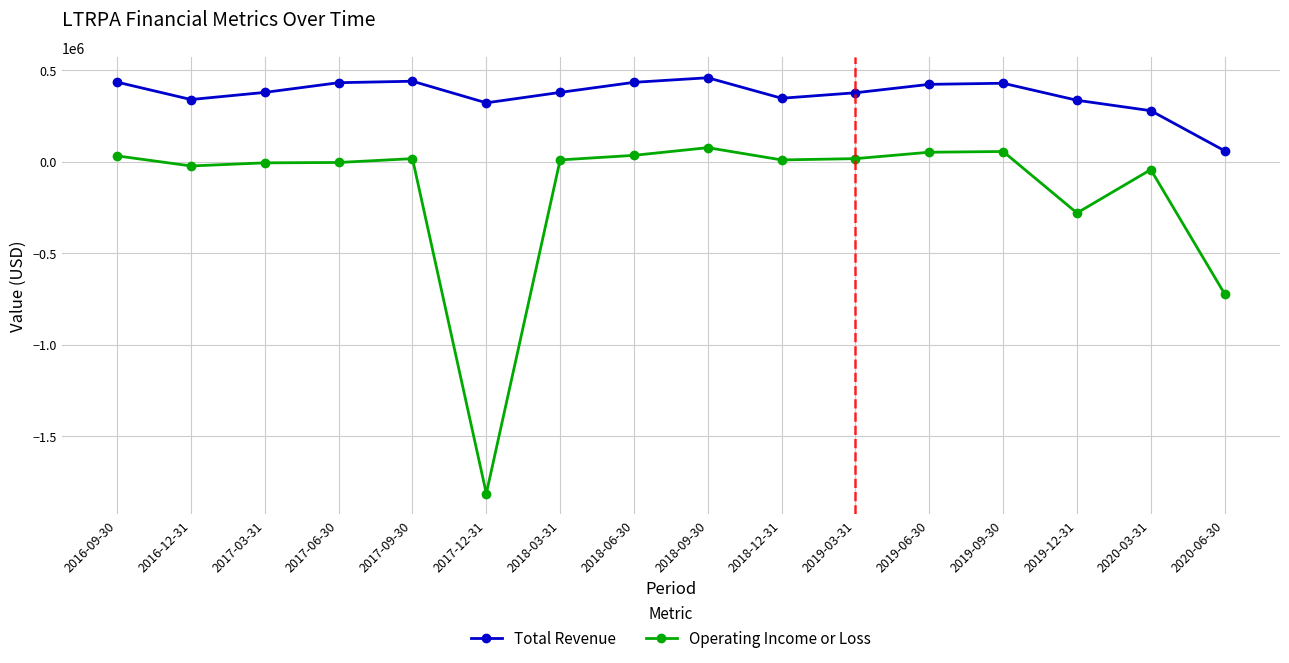

True or false: Operating Income or Loss and Total Revenue cross at least once.

False